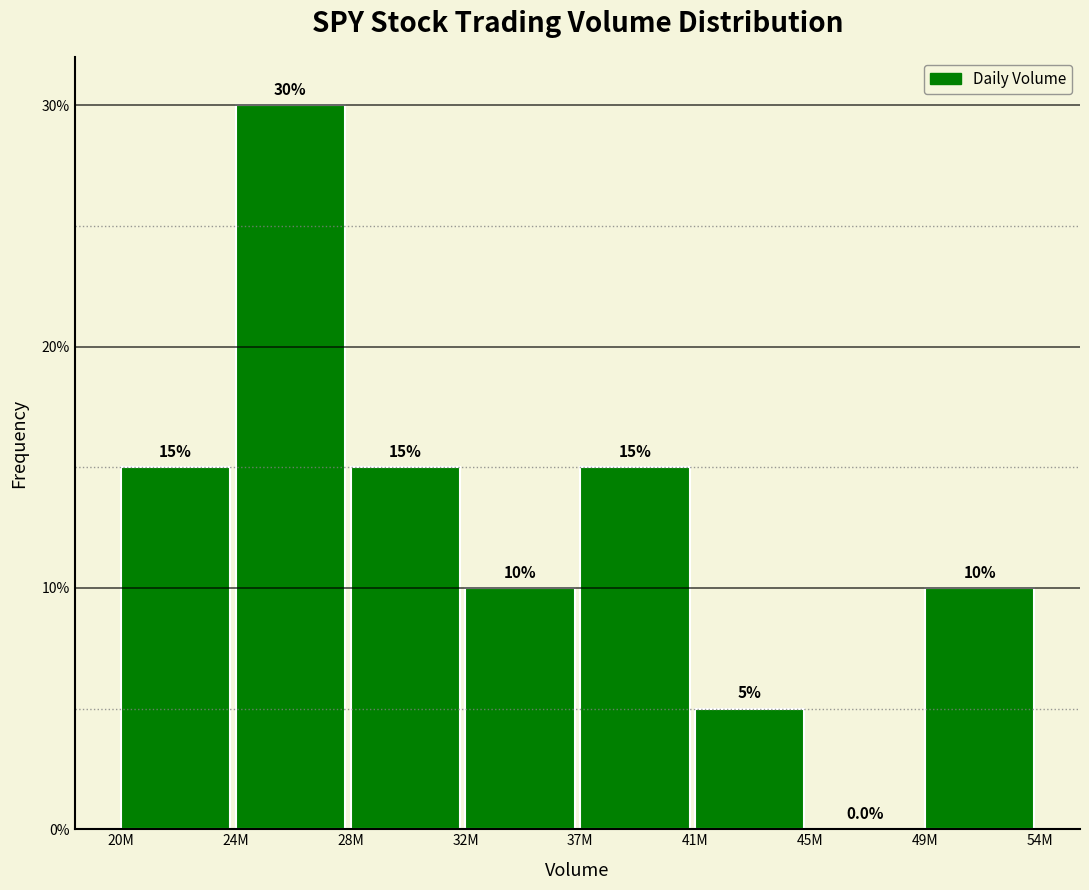

Reading right to left, what are all the values shown in this chart?

49M=10	45M=0	41M=5	37M=15	32M=10	28M=15	24M=30	20M=15